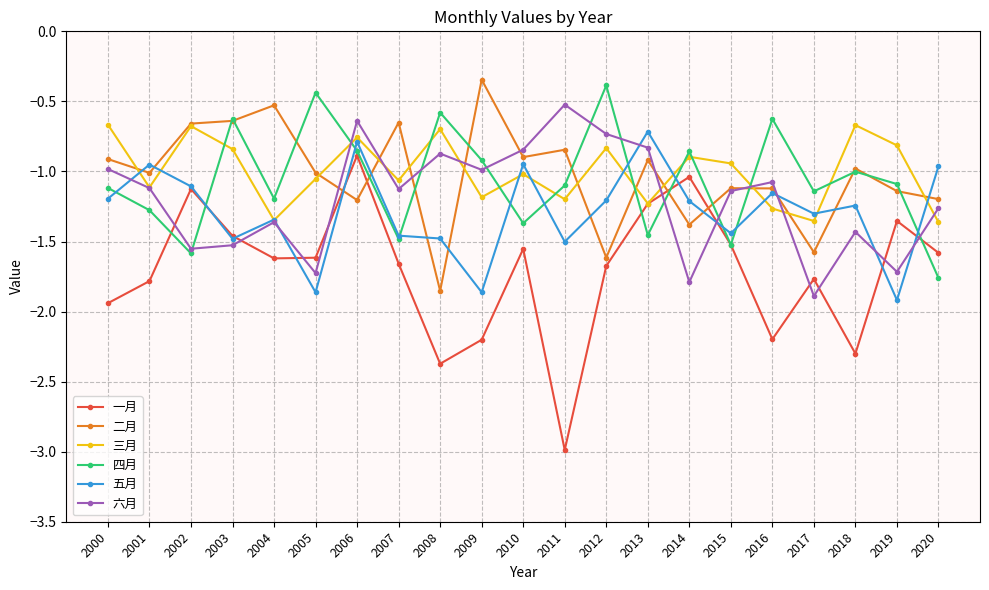

Count the number of categories in the chart.

21